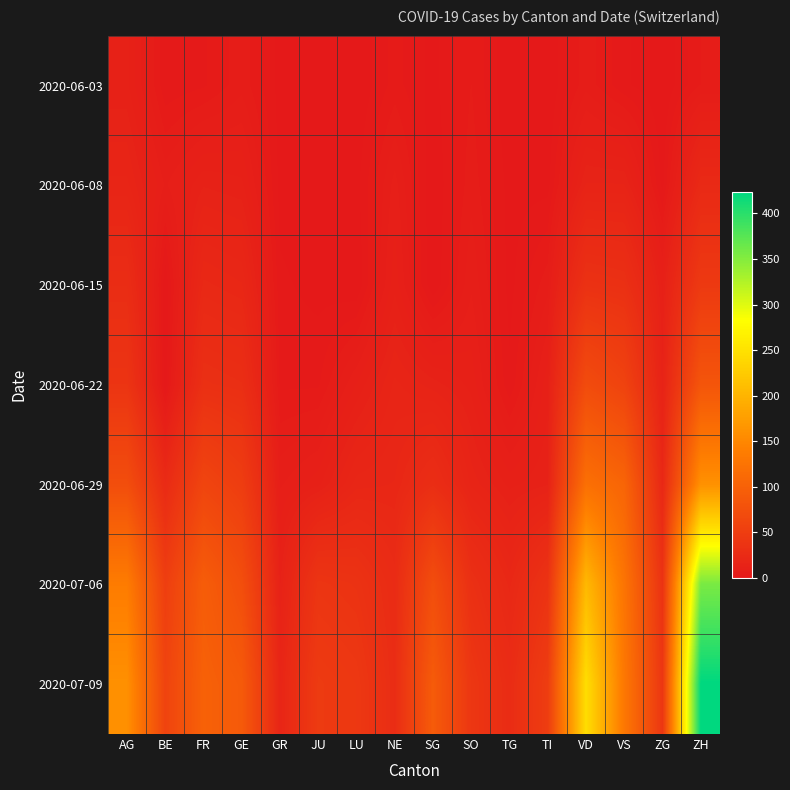

Rank the series by their maximum value, from highest to lowest.

2020-07-09, 2020-07-06, 2020-06-29, 2020-06-22, 2020-06-15, 2020-06-08, 2020-06-03